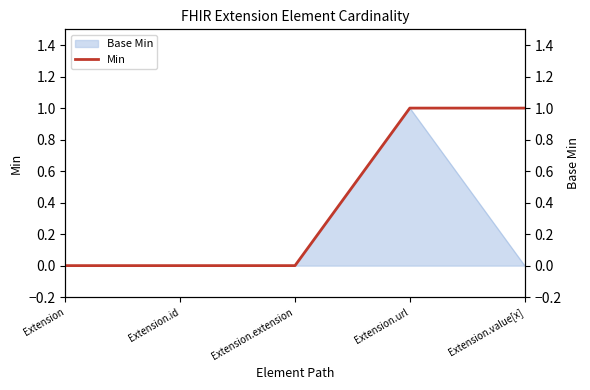

What is the label of the 3rd point from the left?

Extension.extension